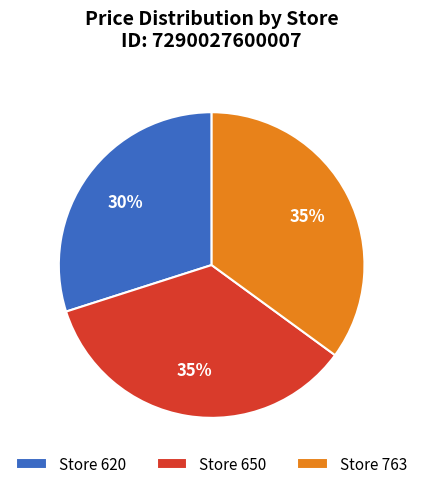

Combined, do Store 650 and Store 763 account for over 50%?

Yes